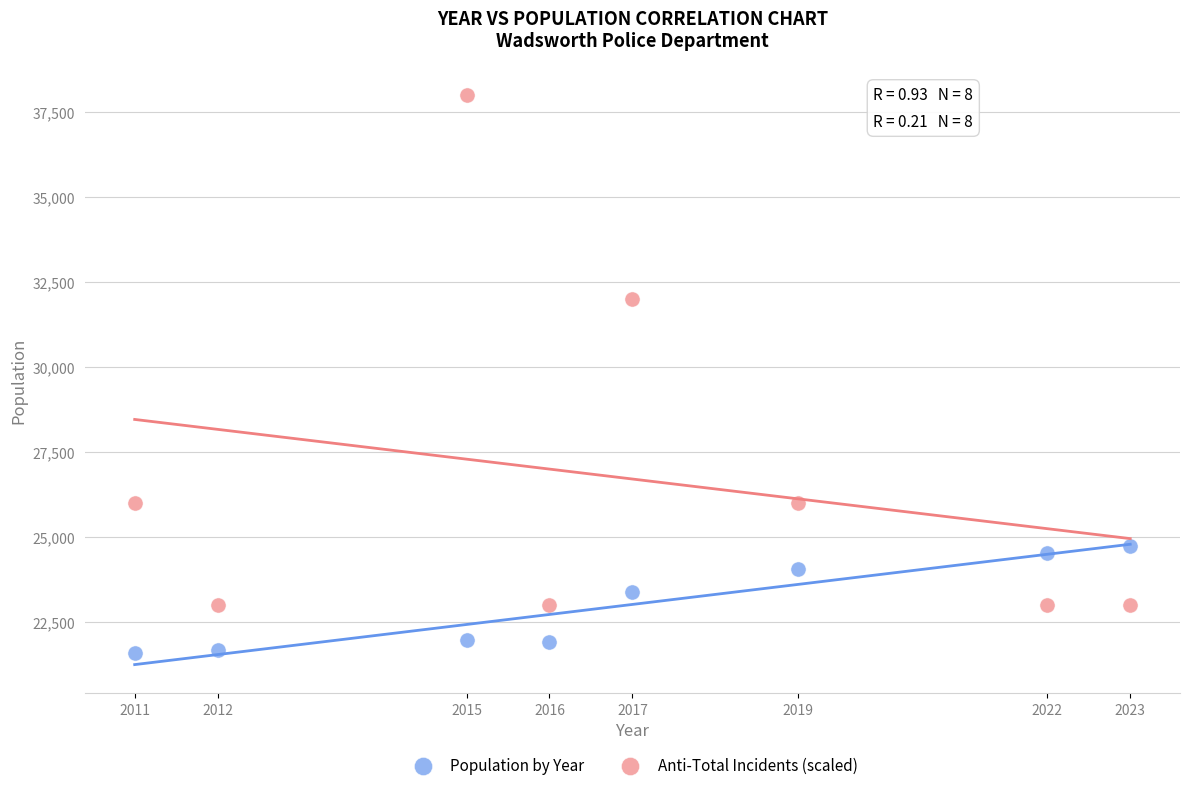

Which series reaches the minimum Y coordinate?

Population by Year